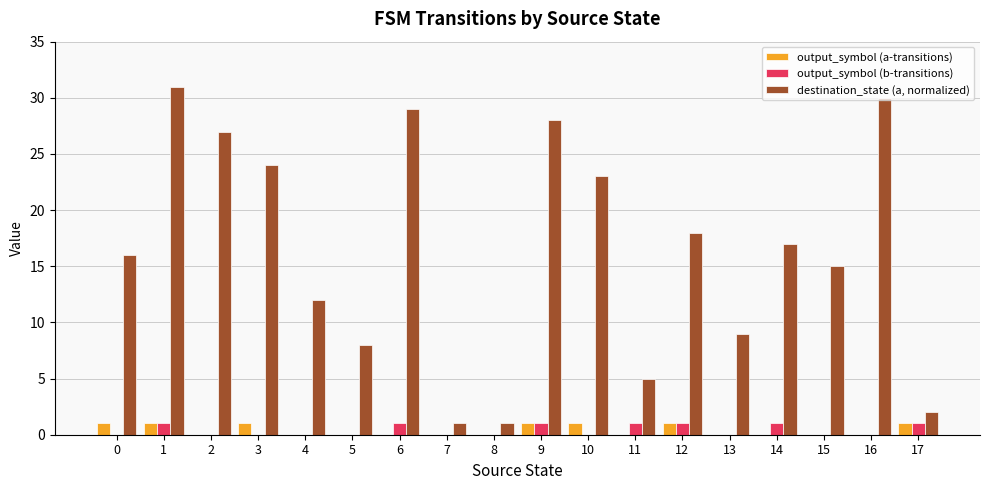

Is it true that output_symbol (a-transitions) equals 0 at 14?

True